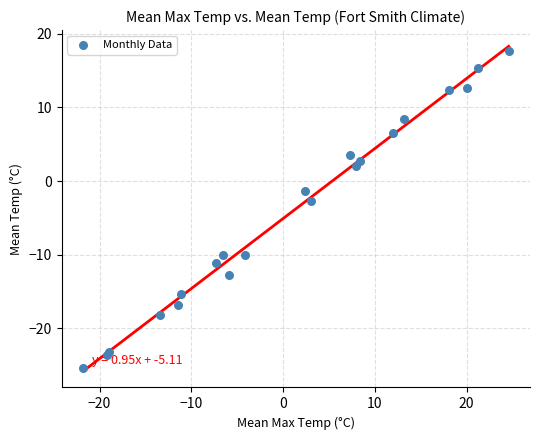

What is the range of X values (max minus min)?

46.4